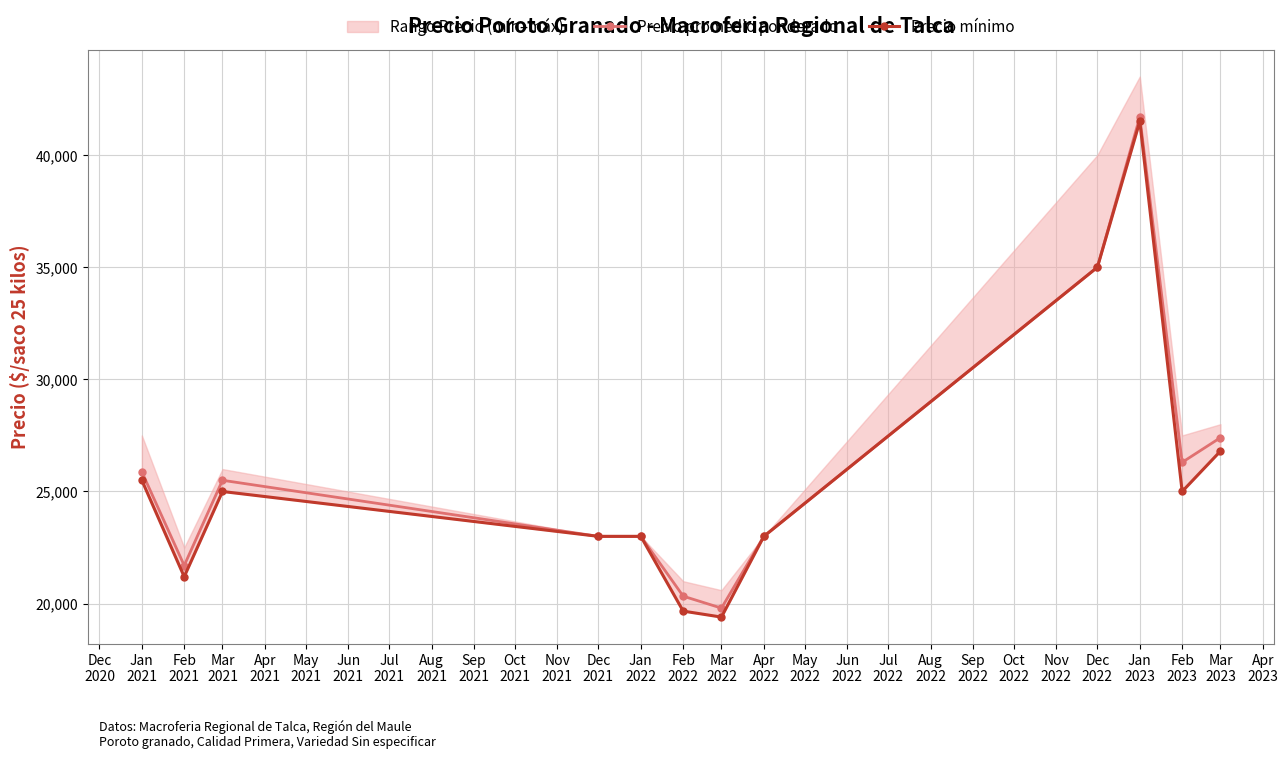

What is the highest value of the Precio promedio ponderado series?

41700